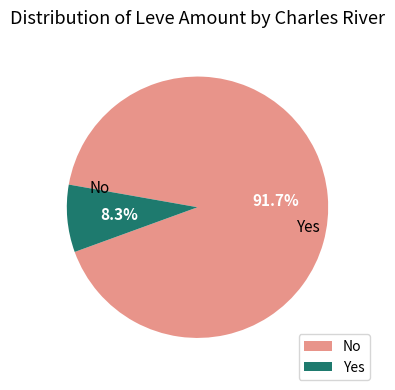

Which slice is the smallest?

Yes